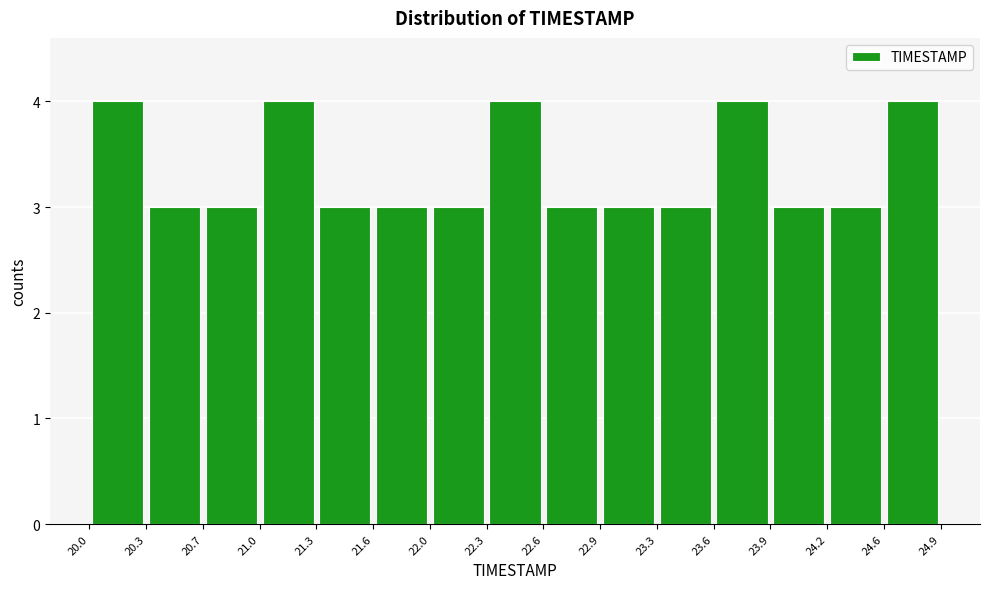

What is the height of the bar covering 22.0 to 22.3 on the x-axis? The values are not printed on the chart, so give them approximately, as read against the axis.

3